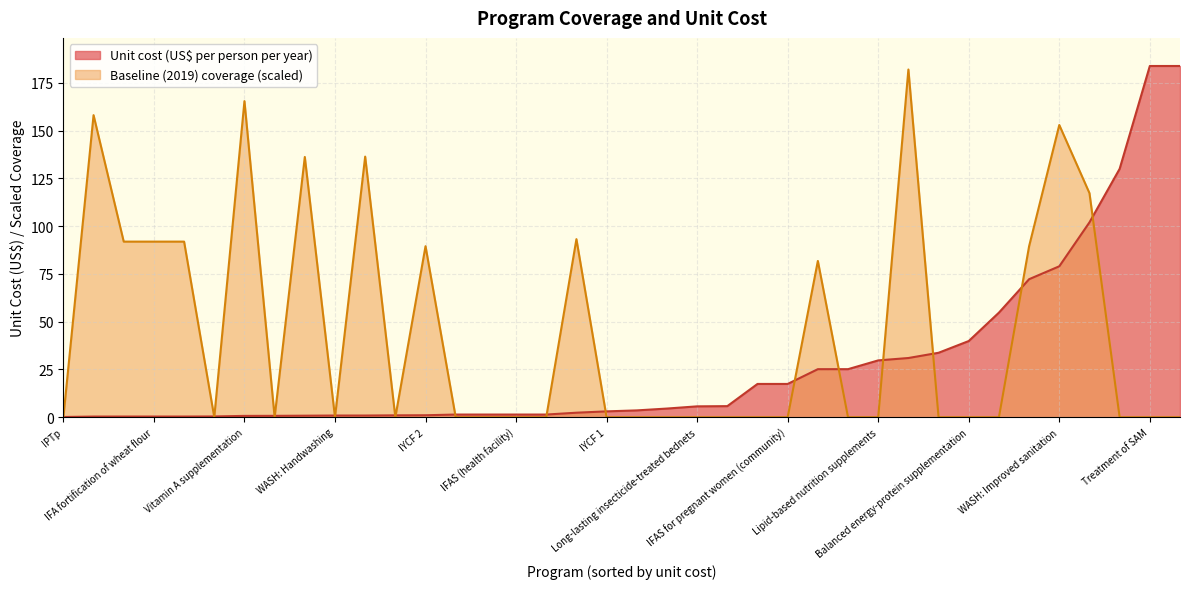

Rank the series by their average value, from highest to lowest.

Baseline (2019) coverage (scaled), Unit cost (US$ per person per year)